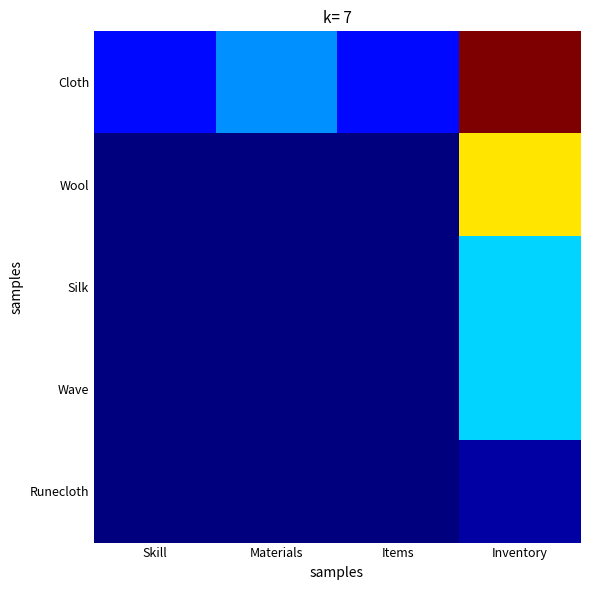

Reading left to right, list all the values displayed in this chart.

Cloth: Skill=20	Materials=40	Items=20	Inventory=150
Wool: Skill=0	Materials=0	Items=0	Inventory=100
Silk: Skill=0	Materials=0	Items=0	Inventory=50
Wave: Skill=0	Materials=0	Items=0	Inventory=50
Runecloth: Skill=0	Materials=0	Items=0	Inventory=5